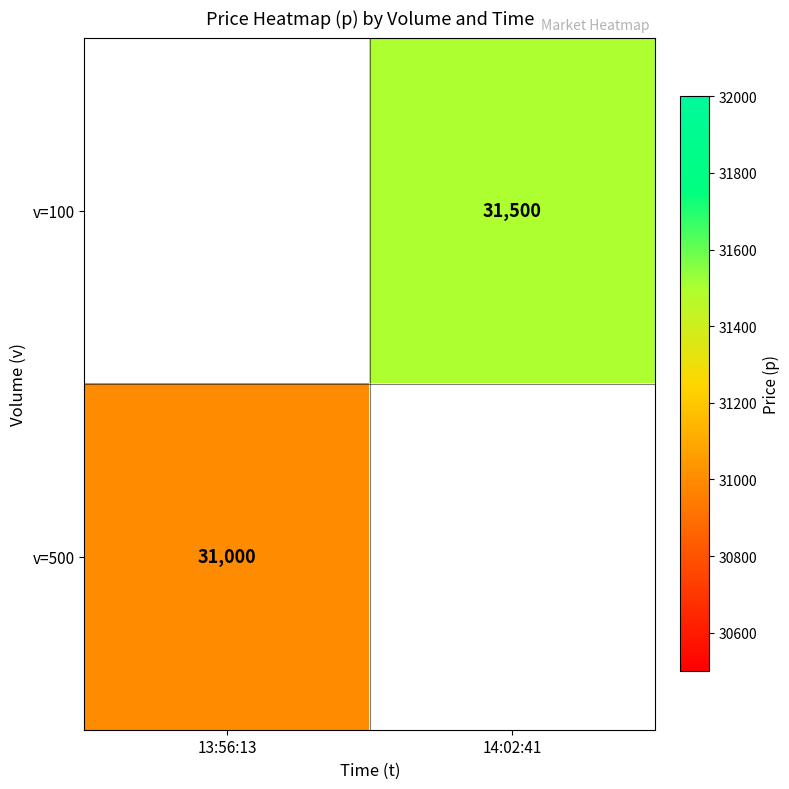

The value of v=100 at 14:02:41 is 8645. True or false?

False